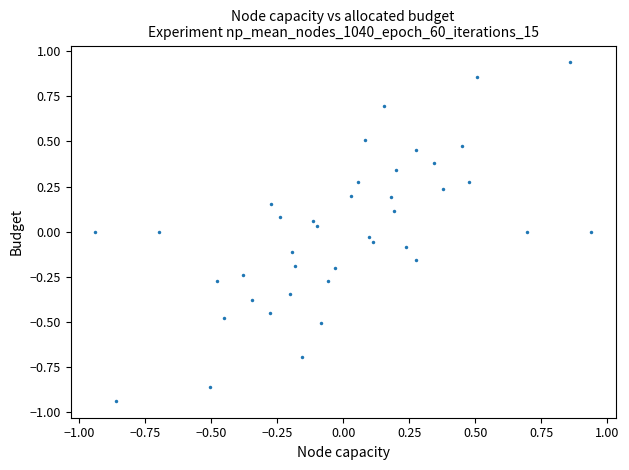

What is the range of X values (max minus min)?

1.9